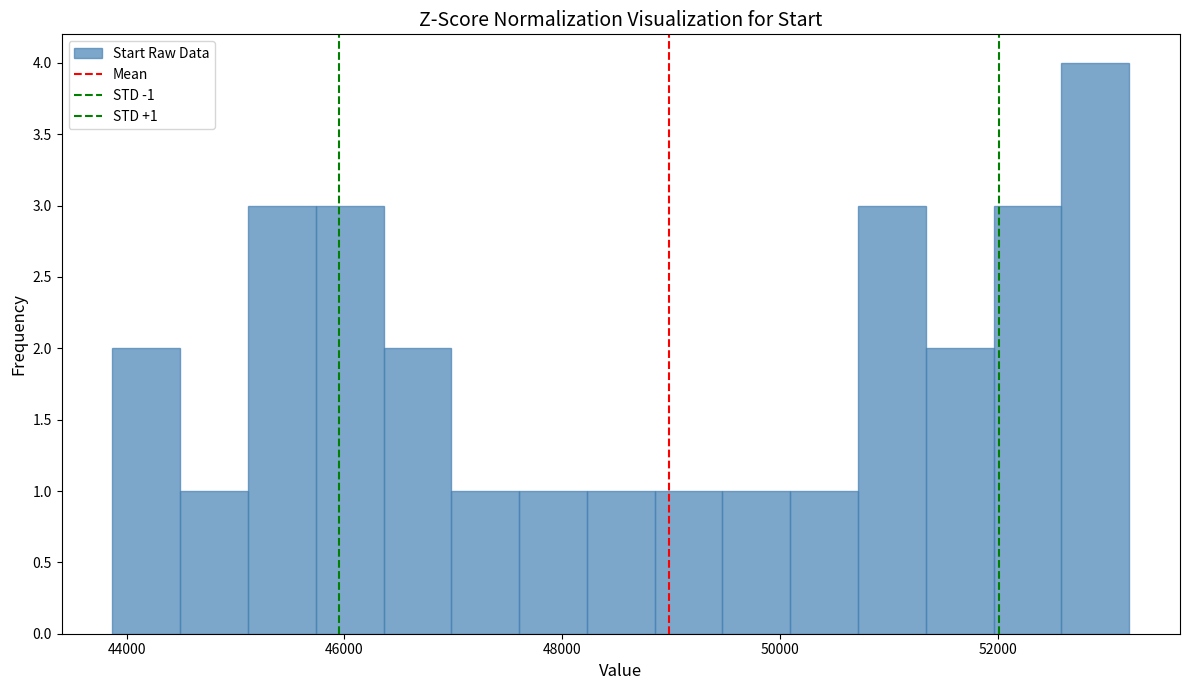

Read against the x-axis, roughly where is the centre of the tallest bar?

52800